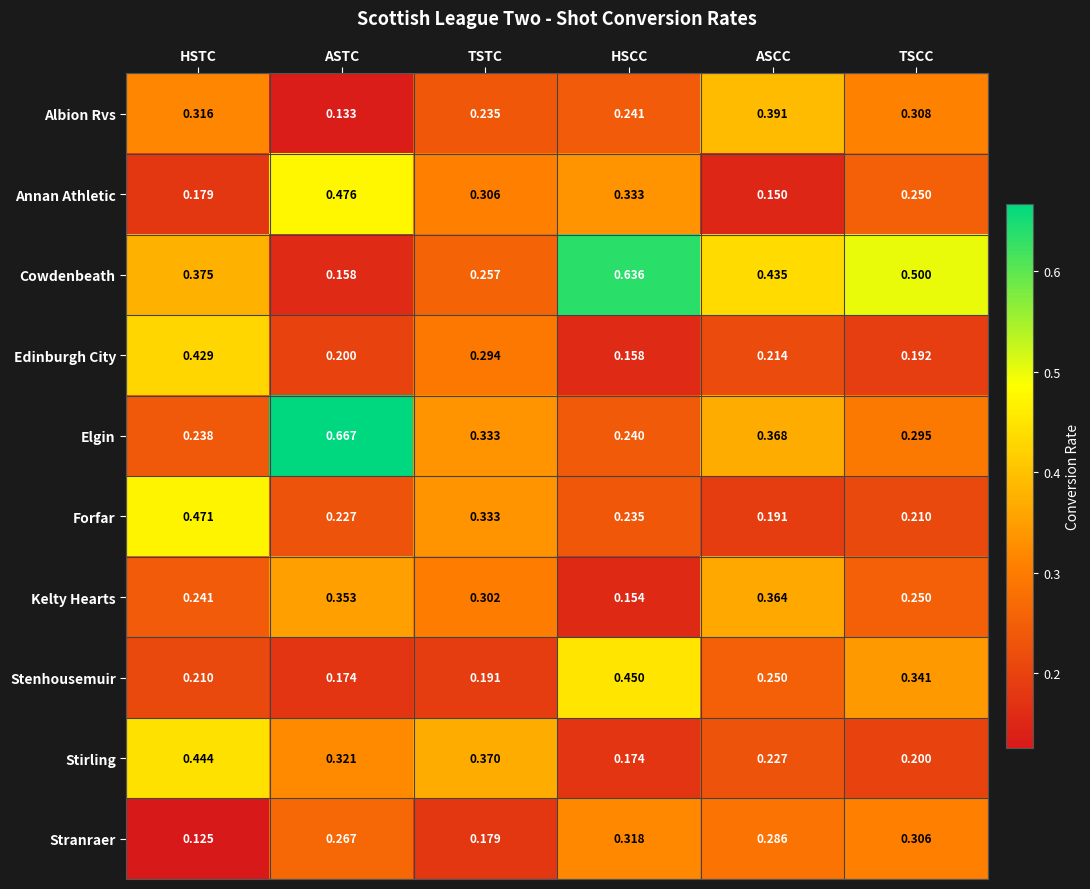

Which series has the largest range (max minus min)?

Cowdenbeath